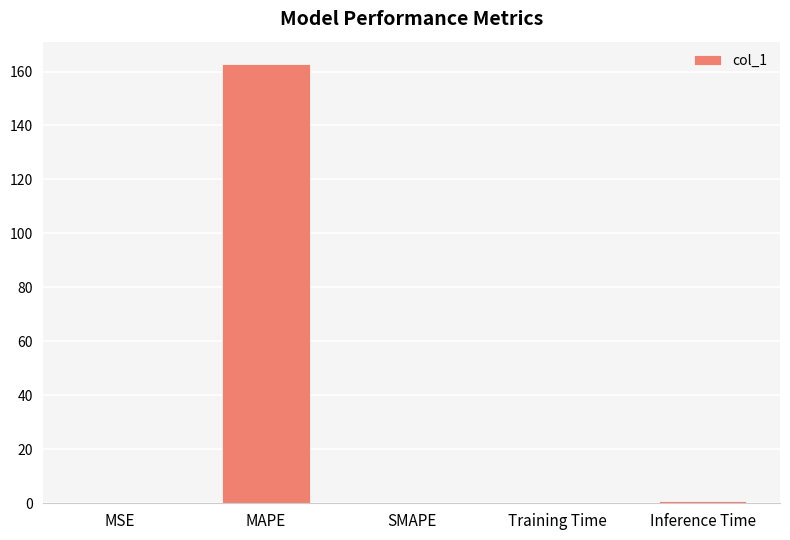

At which category does the chart reach its peak across all series?

MAPE